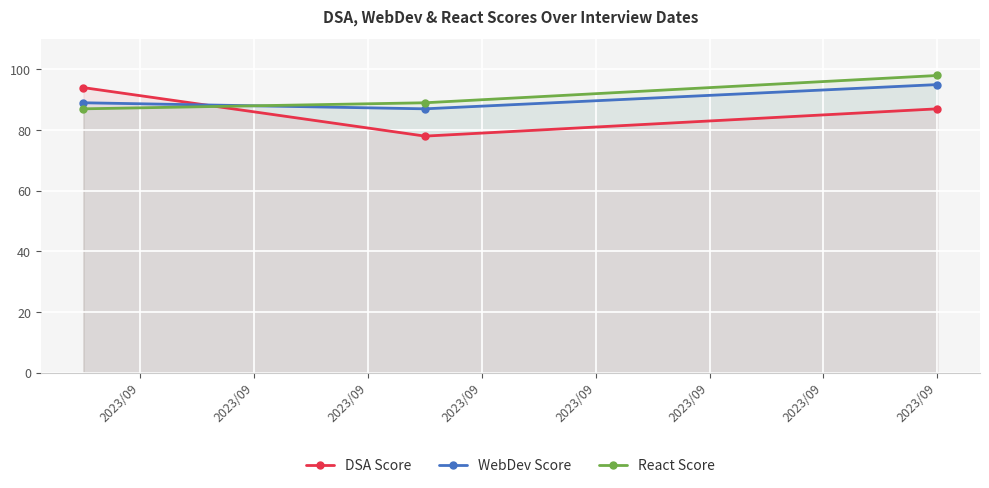

Where does the React Score series first go above 89?

2023/09